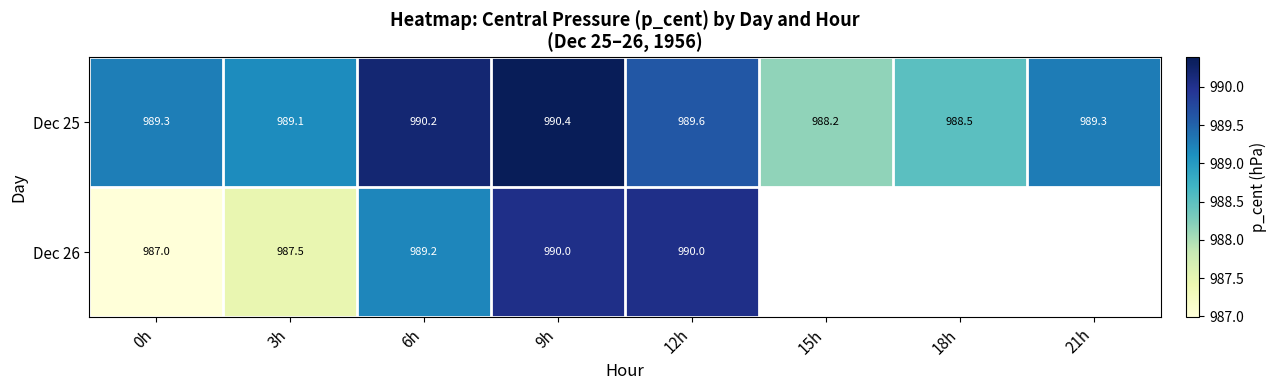

What is the greatest value displayed?

990.4